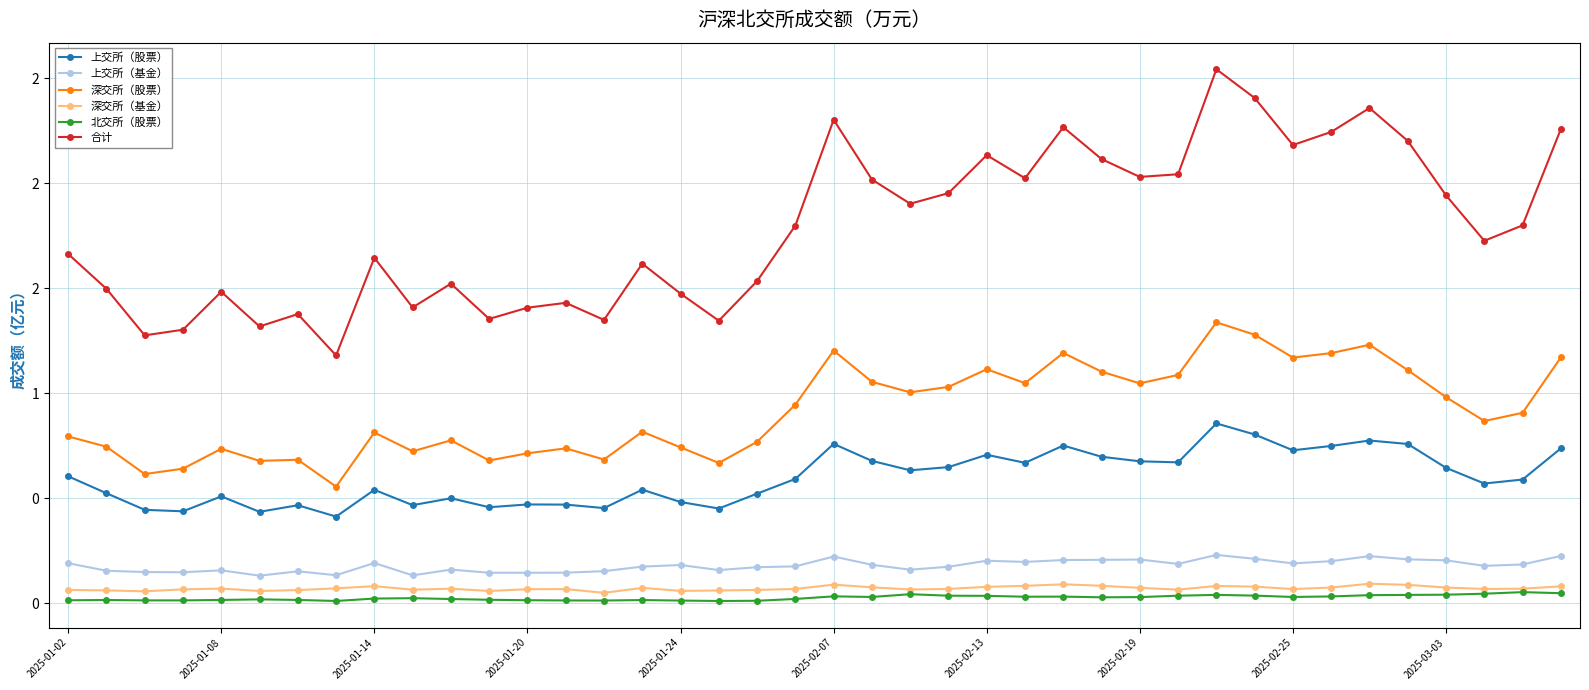

Does the chart have visible grid lines?

Yes